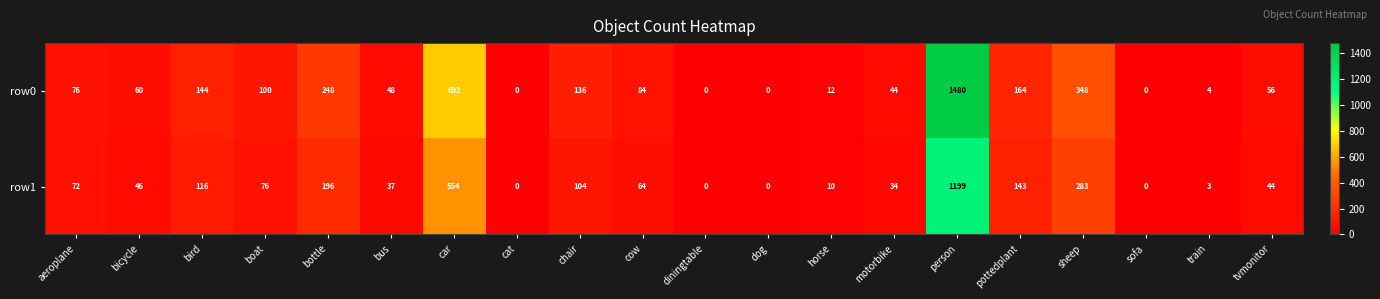

The row0 series shows 0 at cat. True or false?

True